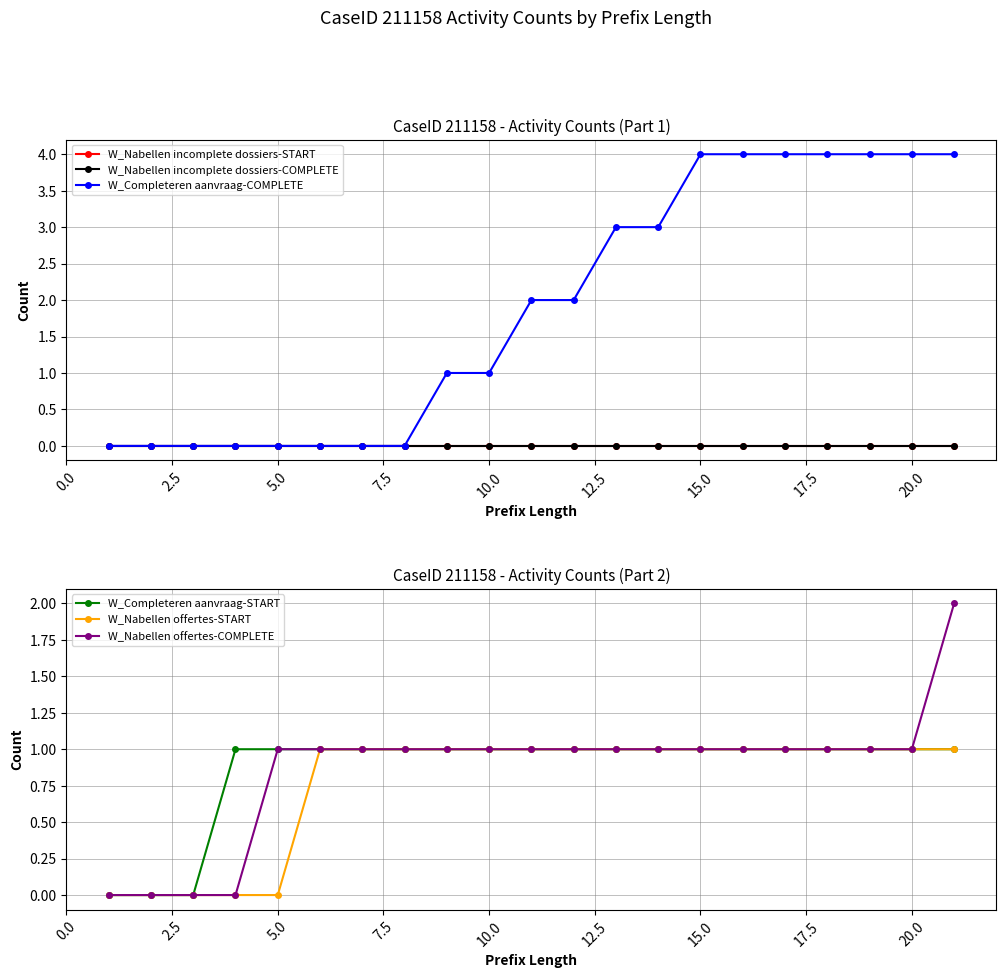

The value of W_Completeren aanvraag-START at 10.0 is 0. True or false?

False